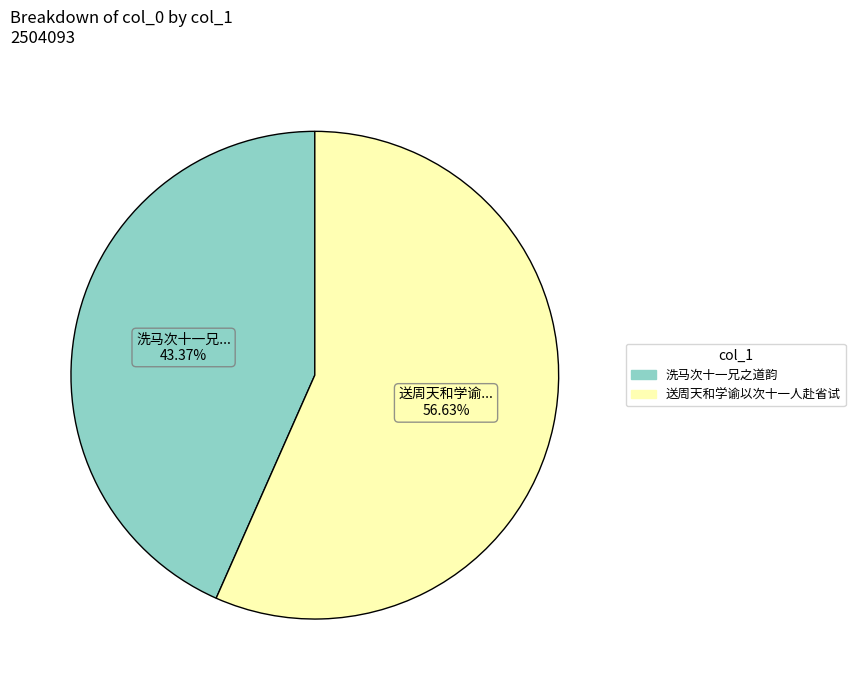

Is there any slice that represents more than half of the pie?

Yes